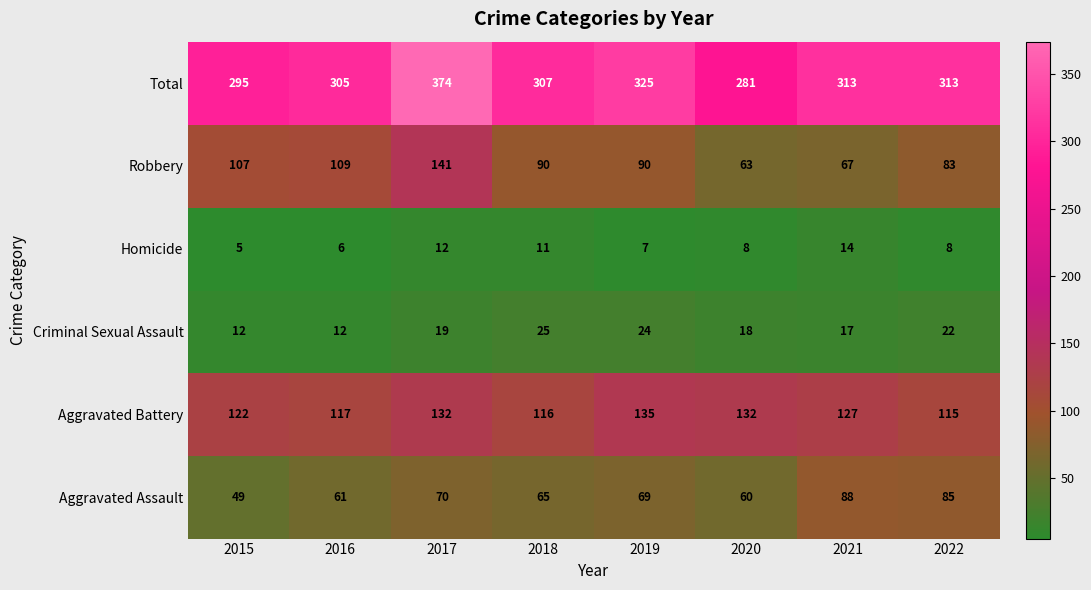

What is the minimum value shown in the chart?

5